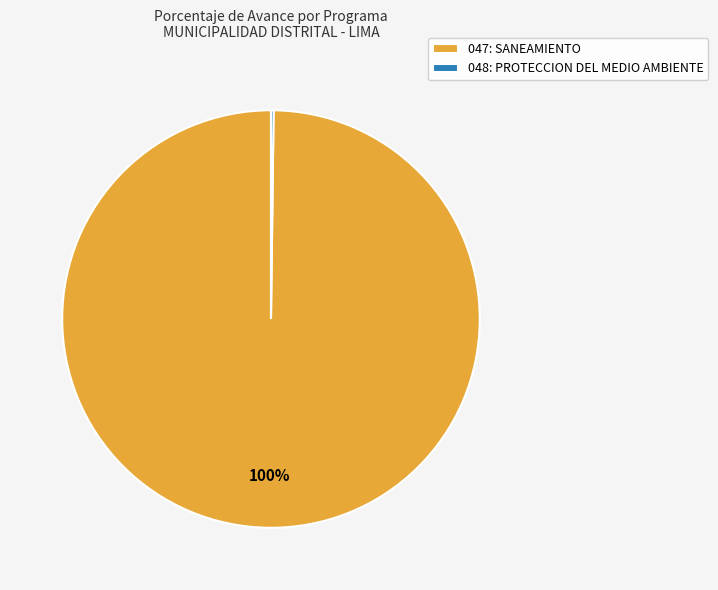

True or false: 047: SANEAMIENTO accounts for 100% of the total.

True